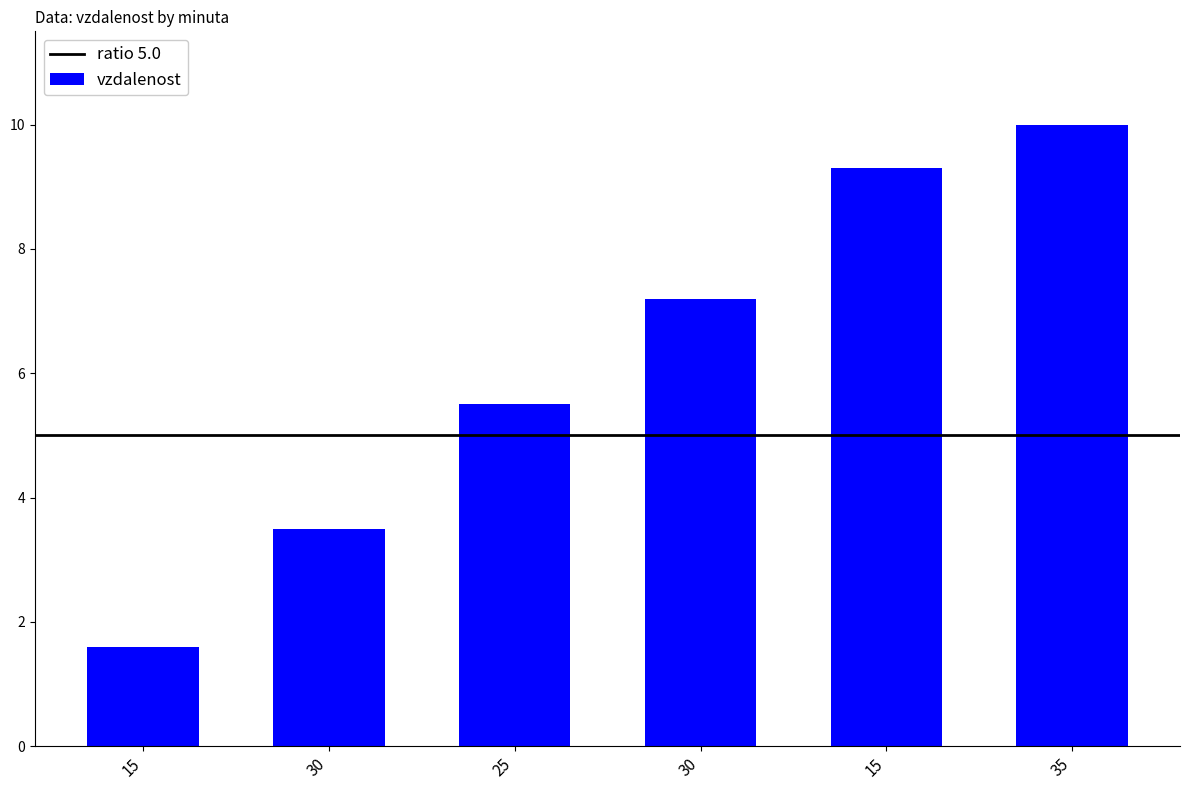

At which label does the data first exceed 7?

30